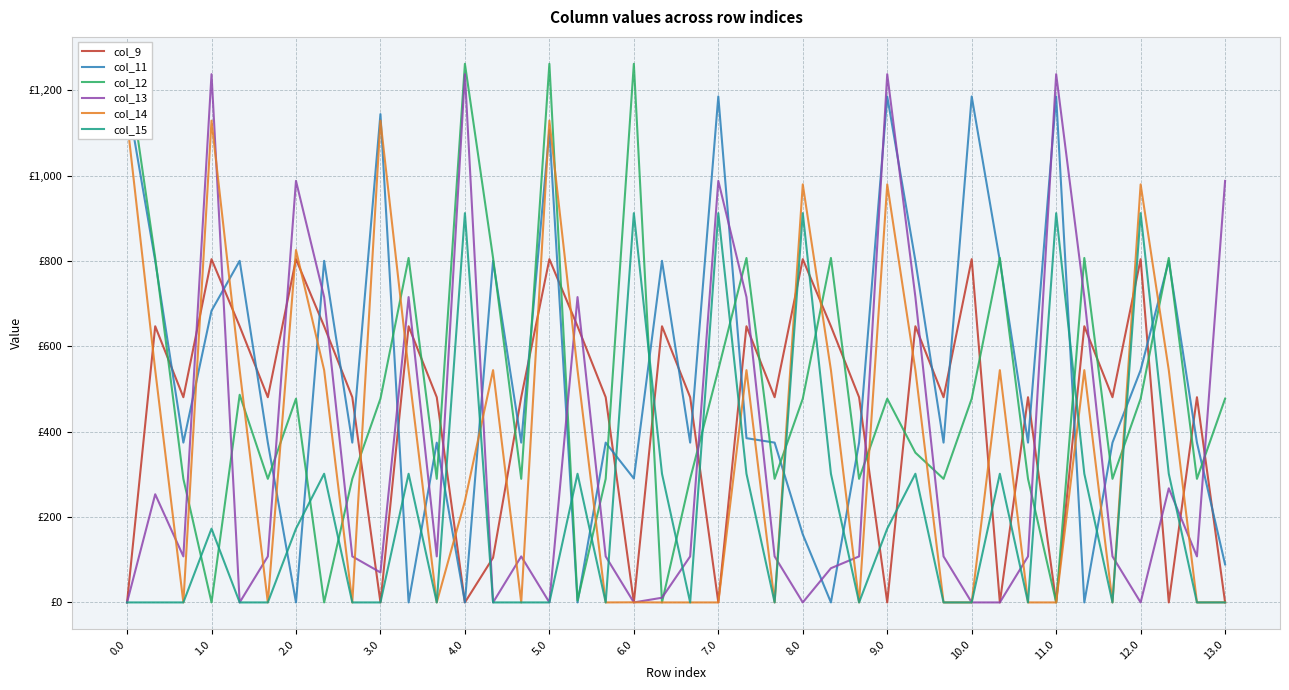

What is the greatest value displayed?

1261.6